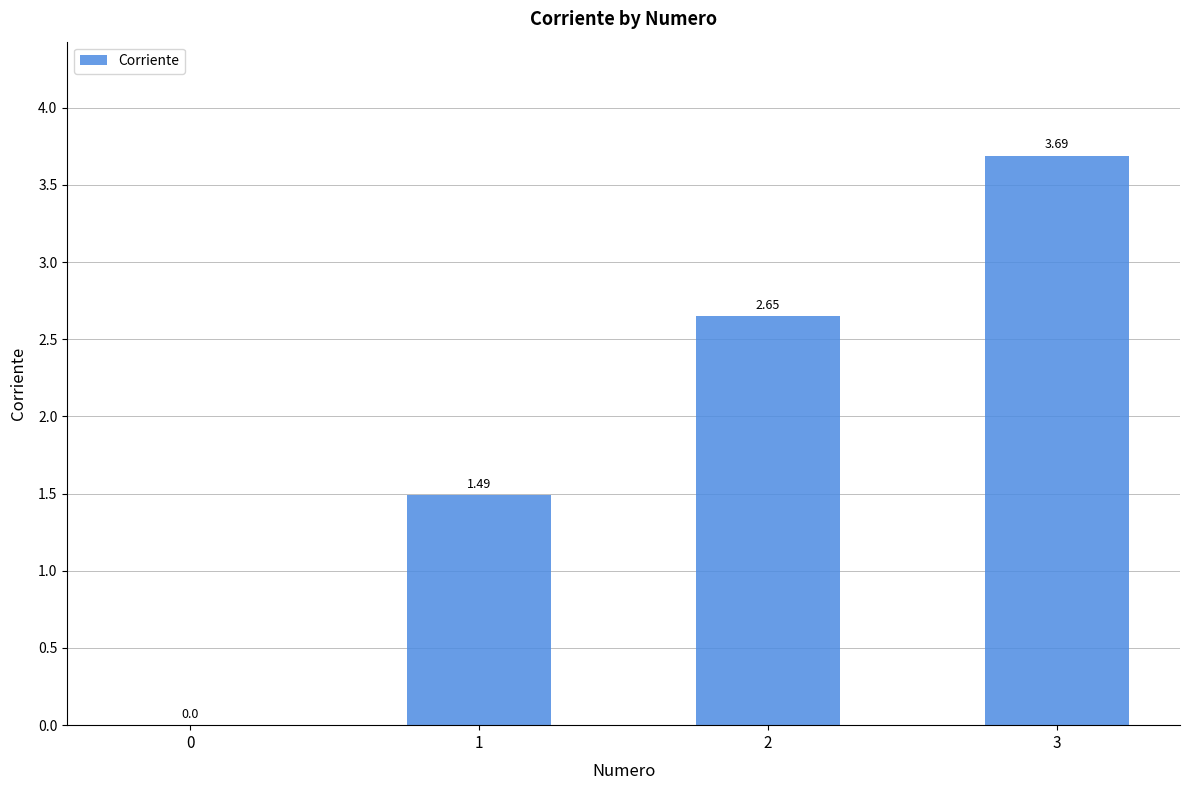

What is the change in value from 1 to 2?

+1.2